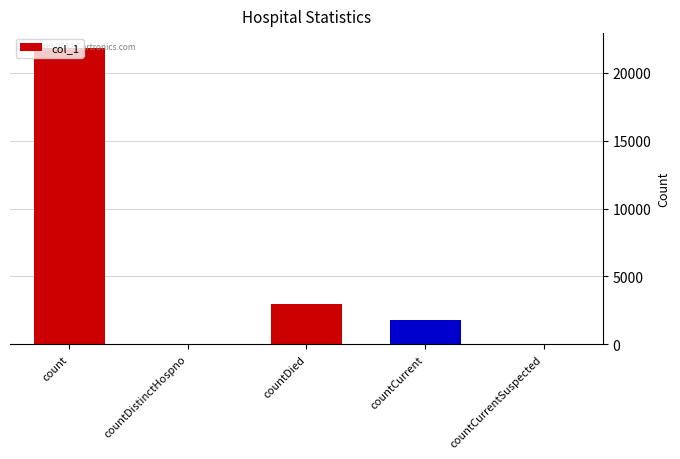

Is it true that the value at countCurrent is 1778?

True